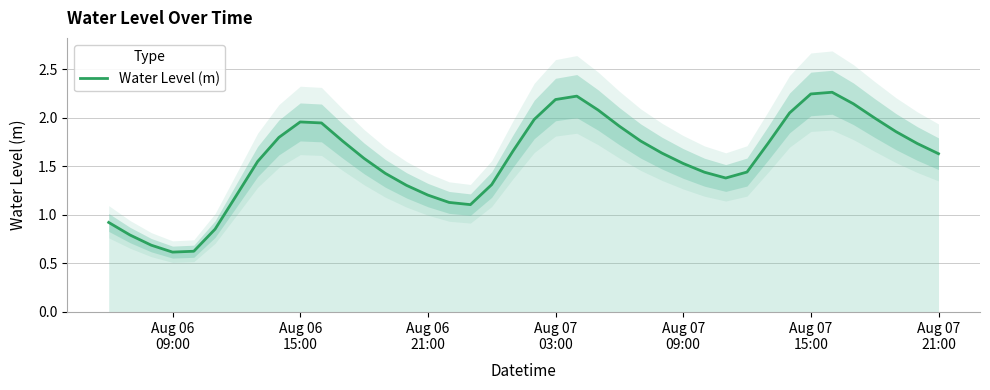

True or false: there are more than 0 points higher than both neighbors.

True